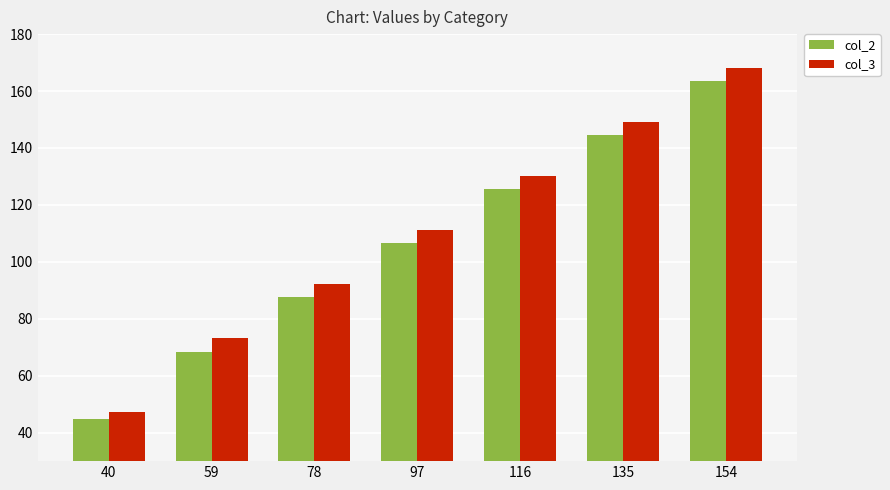

What is the total value across all series at 59?

141.8